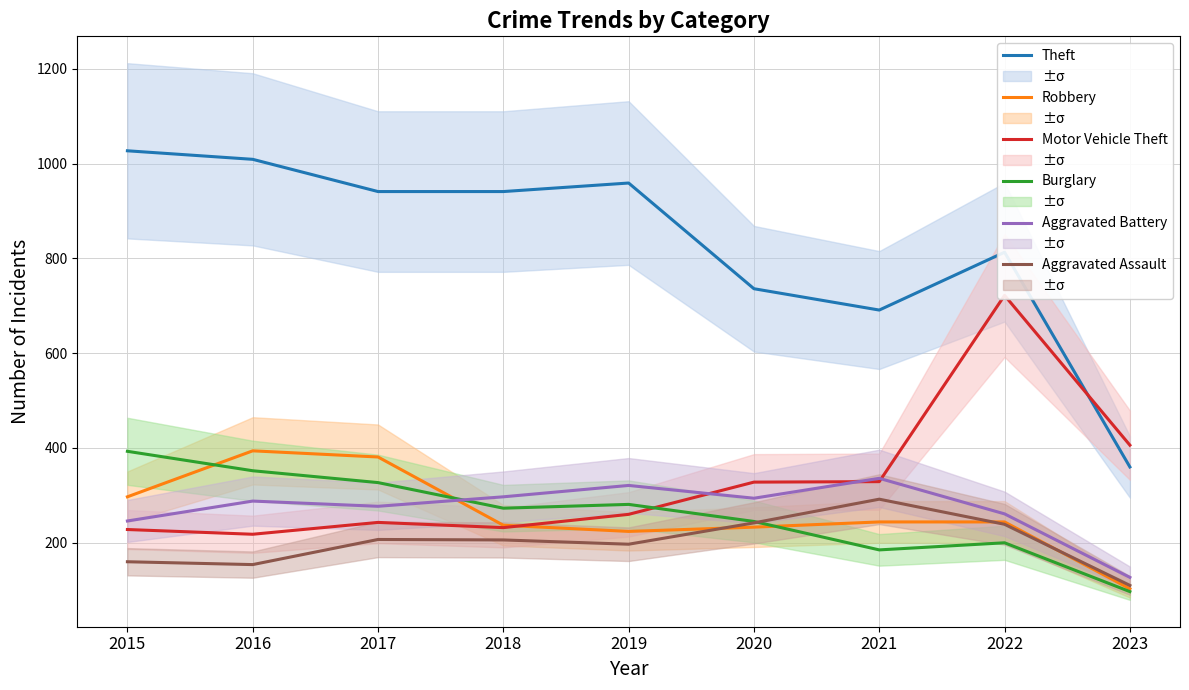

At how many categories does at least one series exceed 153?

9